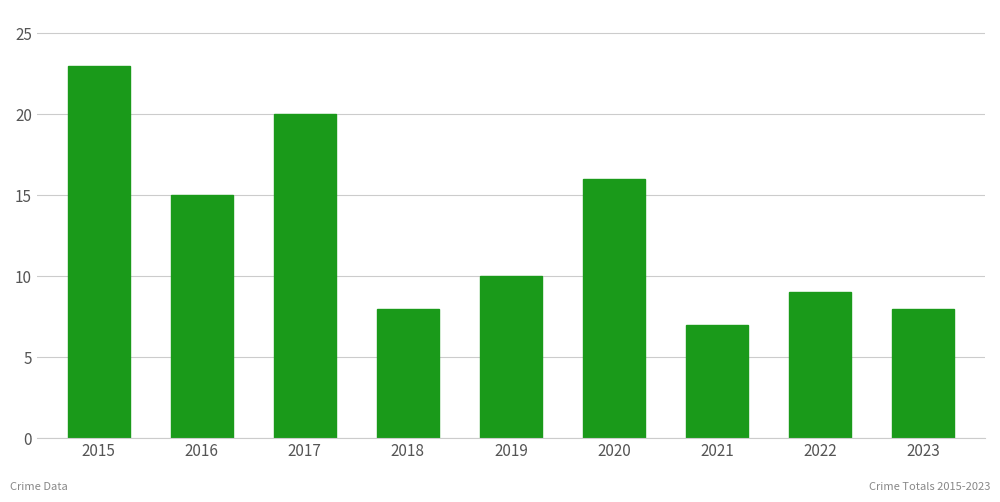

What is the difference between the maximum and minimum values?

16